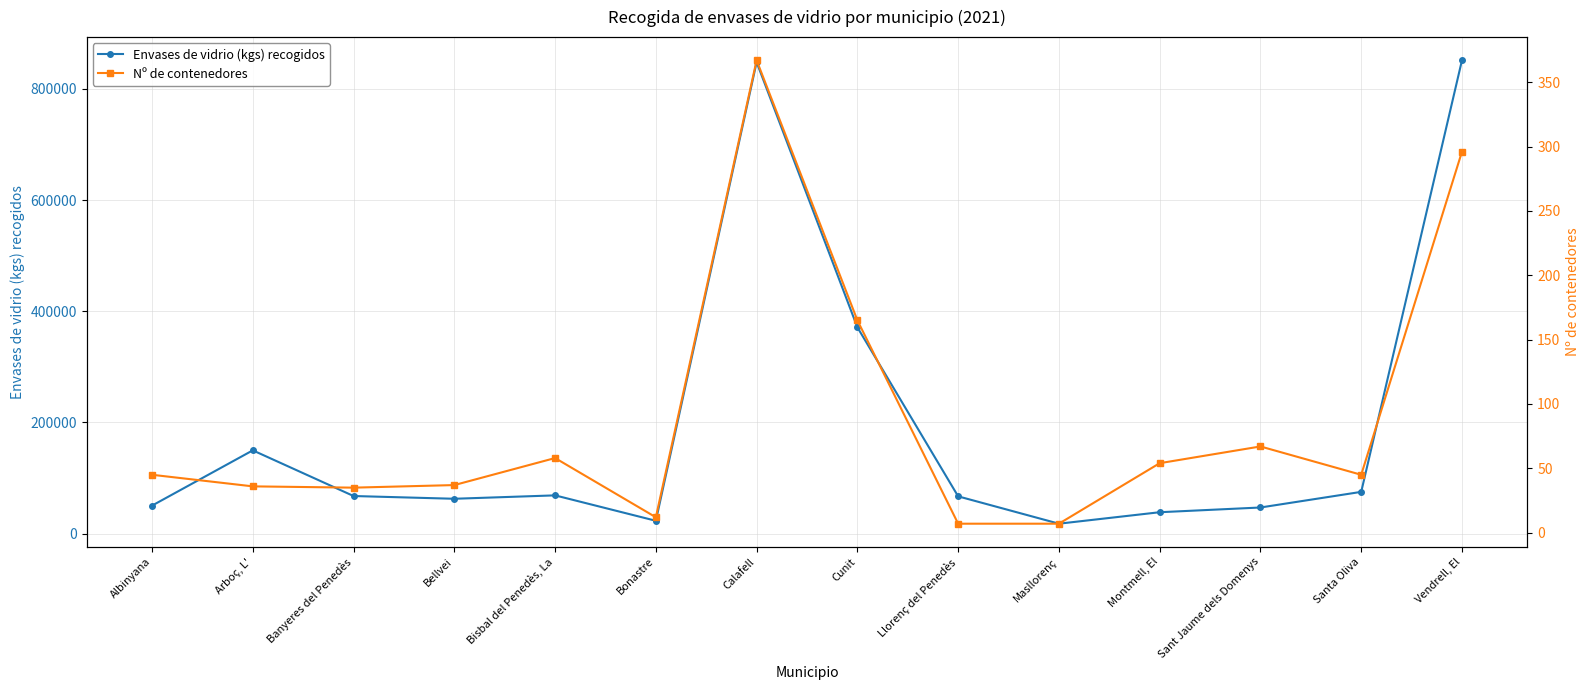

What is the difference between the maximum and minimum values in the Nº de contenedores series?

360